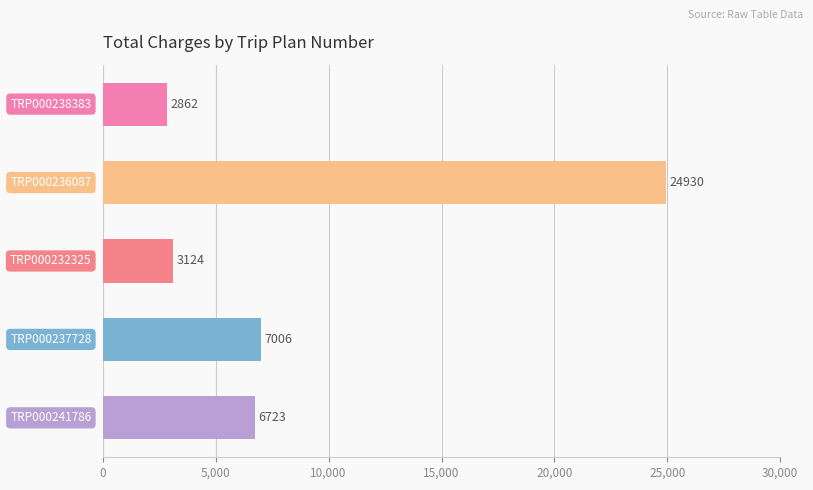

Are the bars horizontal?

Yes